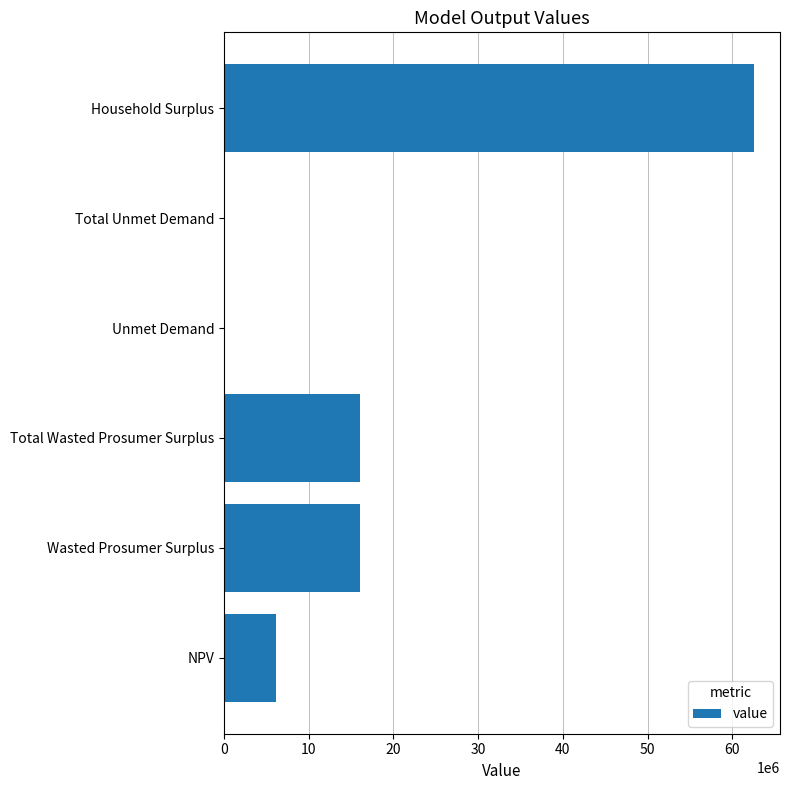

Is it true that the value at Wasted Prosumer Surplus is 16046632.4?

True